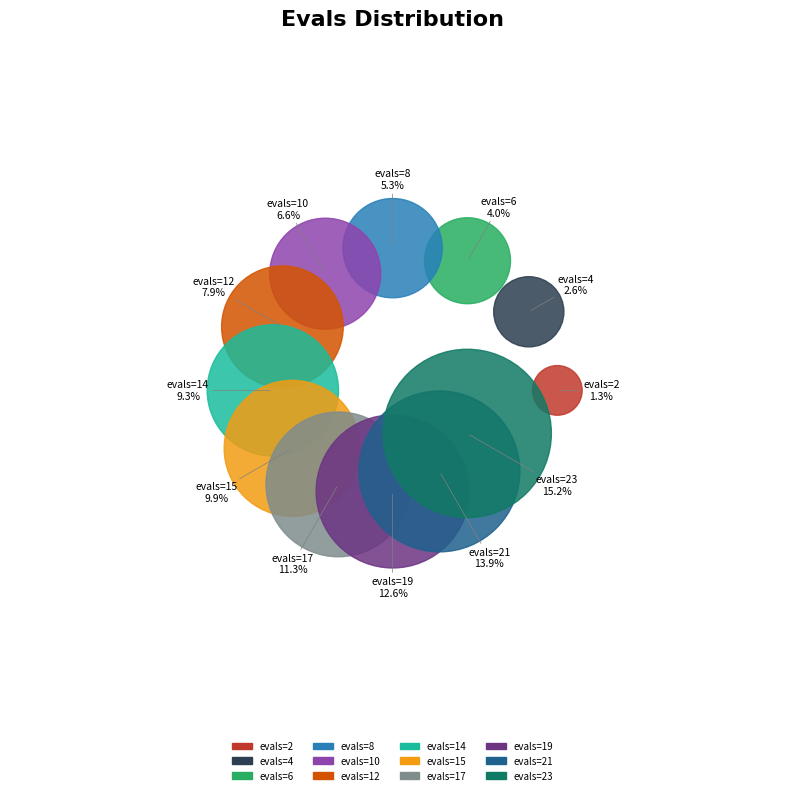

What percentage is NOT represented by evals=12?

92.1%